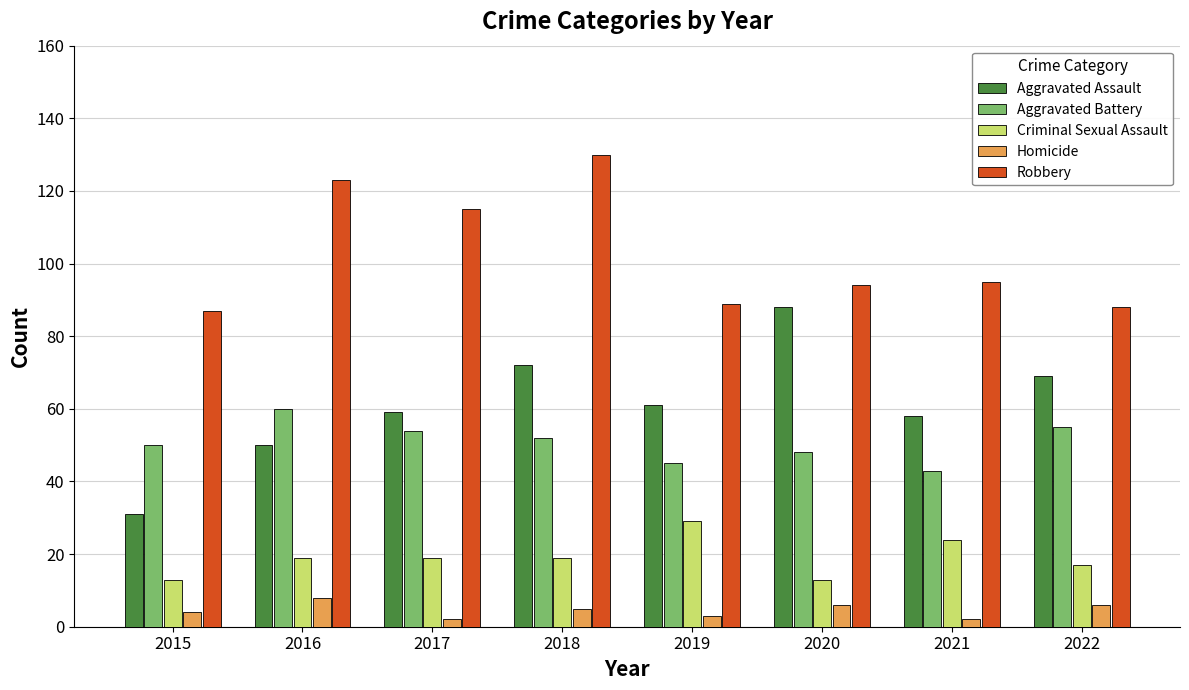

How many values in the Homicide series are below 5?

4